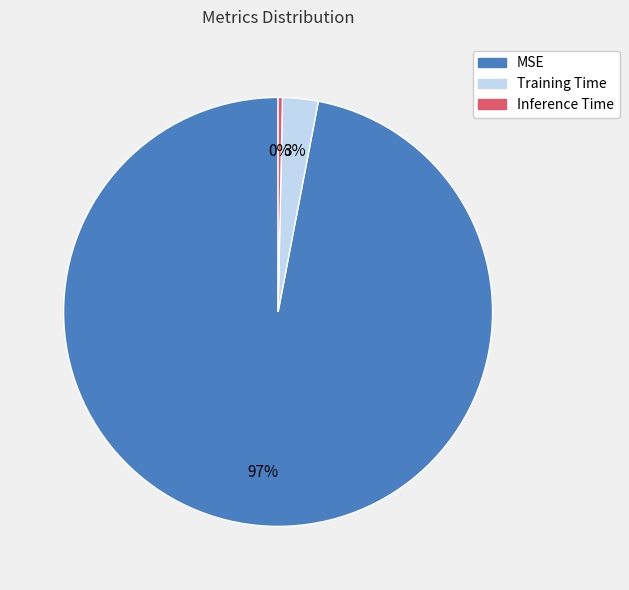

To the nearest percent, what portion does Training Time represent?

3%